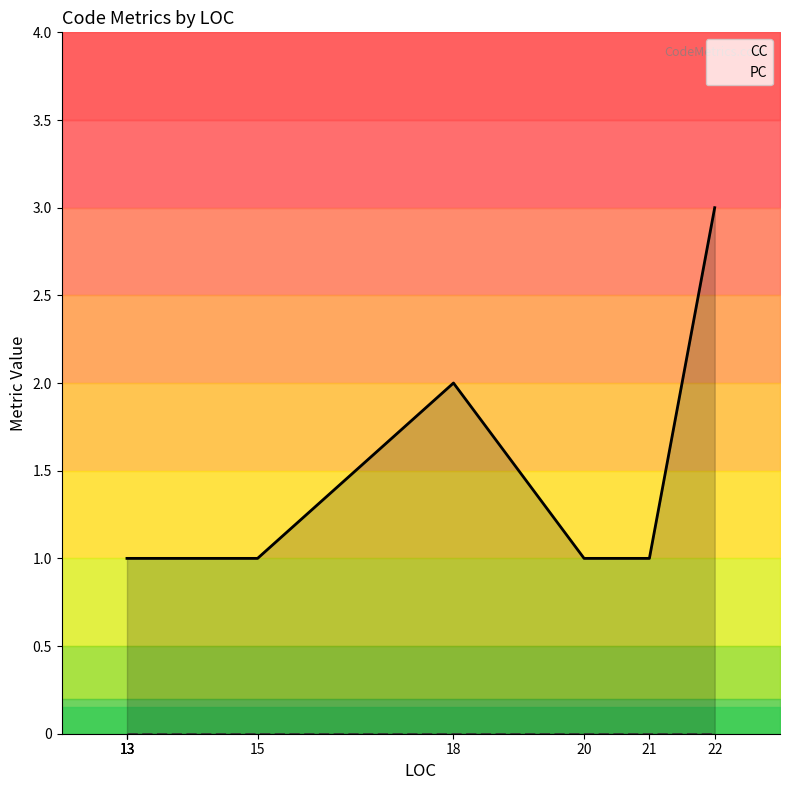

True or false: CC has more than 0 points higher than both neighbors.

True